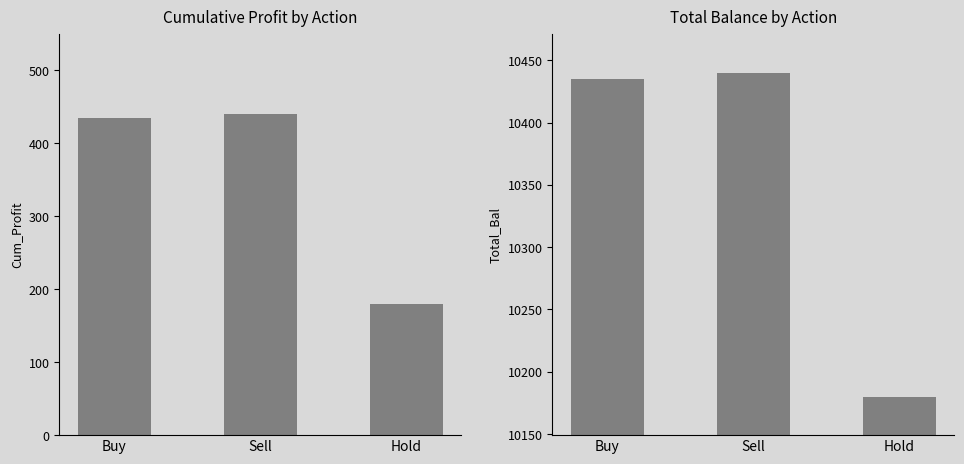

Which has a higher value, Sell or Hold?

Sell